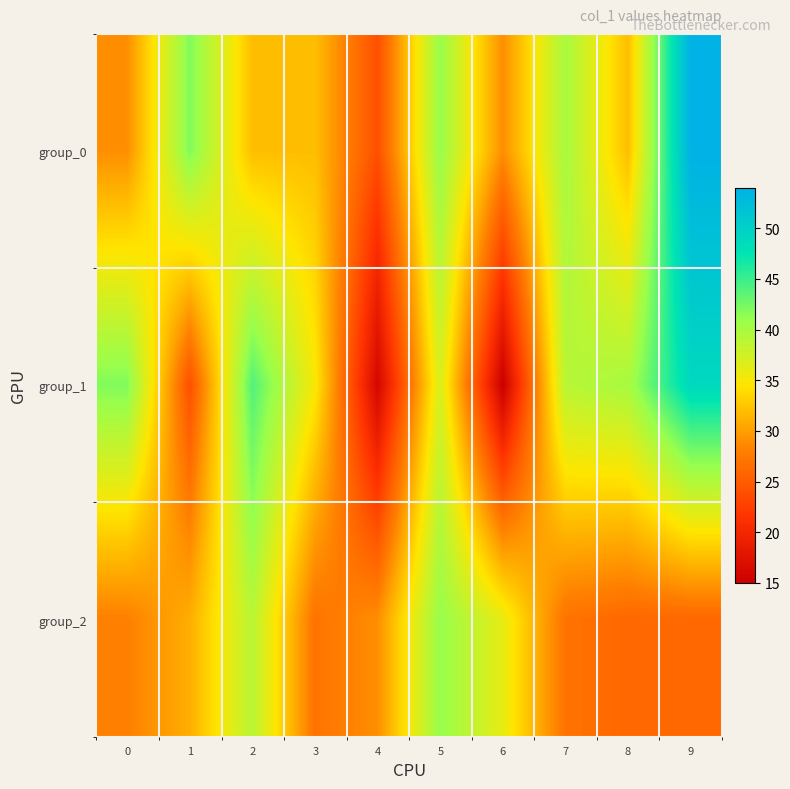

At 4, list the series in order from largest to smallest.

group_2, group_0, group_1